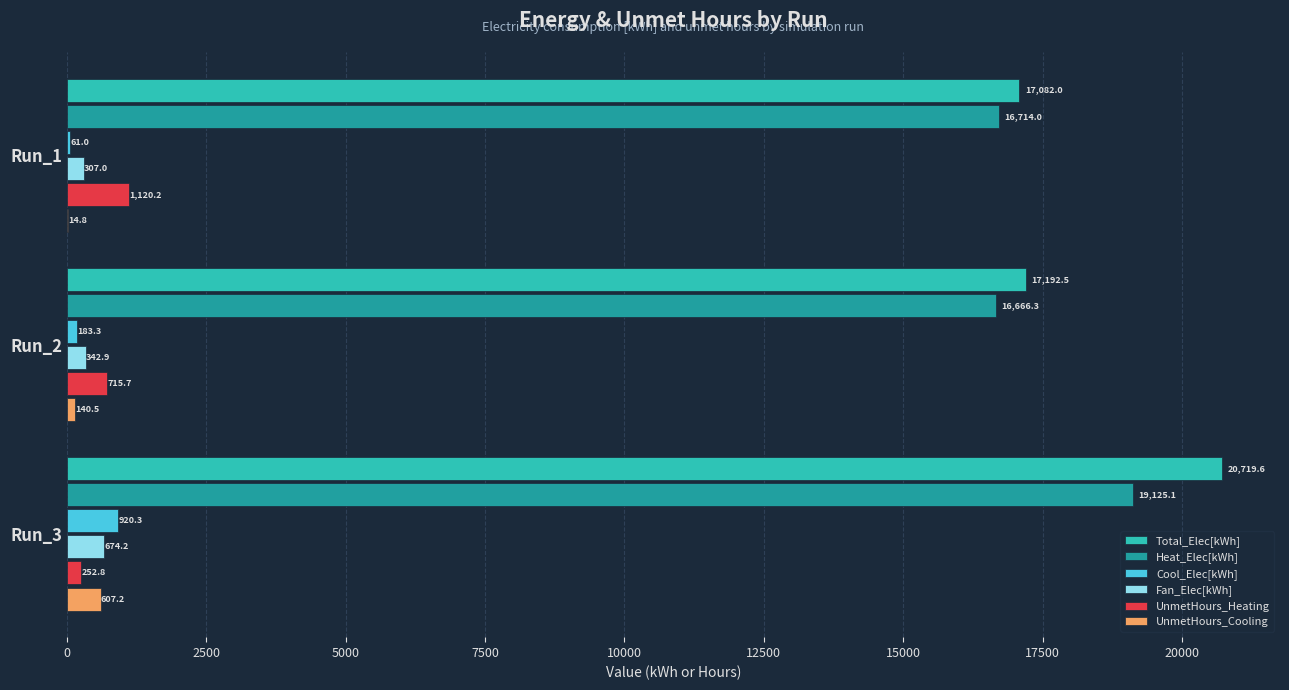

Which series has the largest total across all categories?

Total_Elec[kWh]